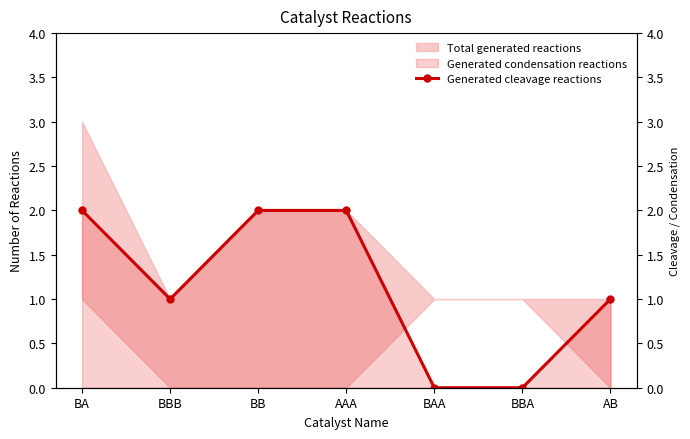

How many data points does each series have?

7